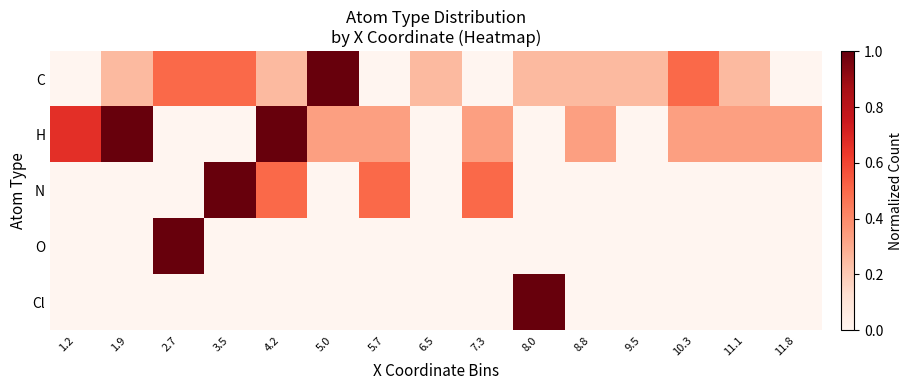

List the series in order of their peak value, lowest first.

C, H, N, O, Cl